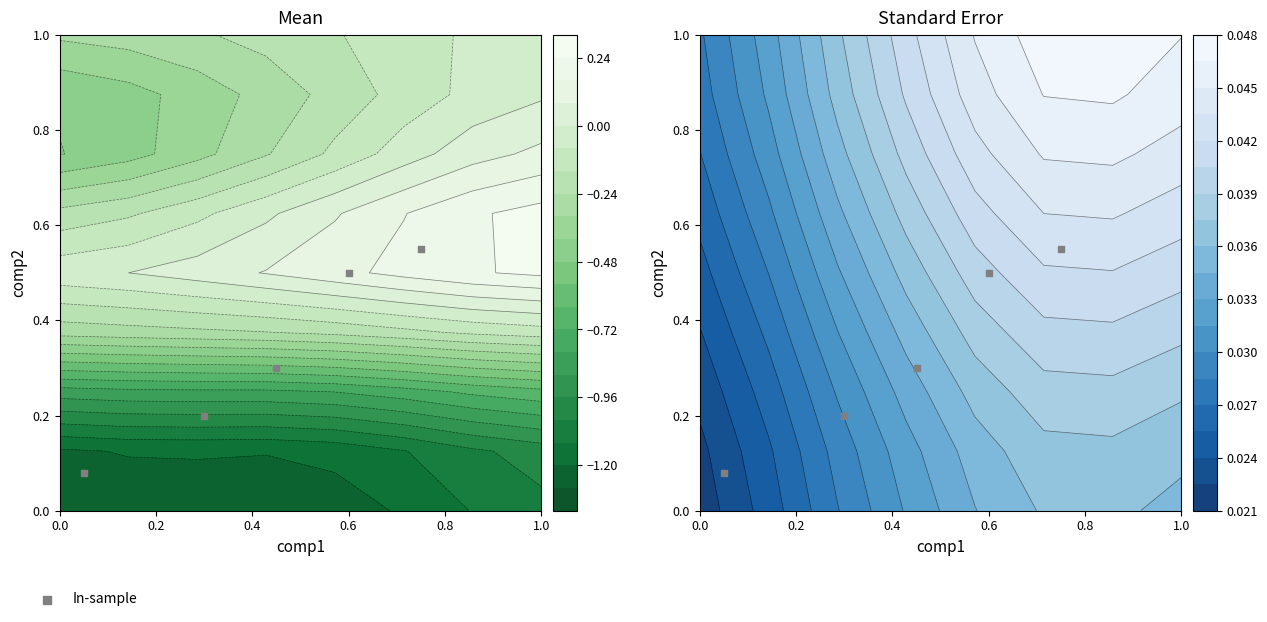

What is the difference between the maximum and minimum values?

0.5